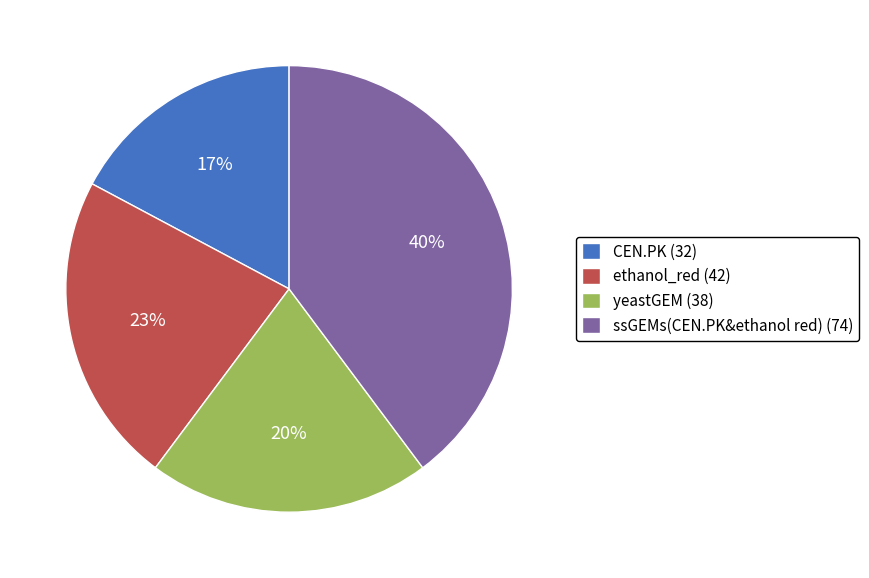

What is the smallest slice in the pie chart?

CEN.PK